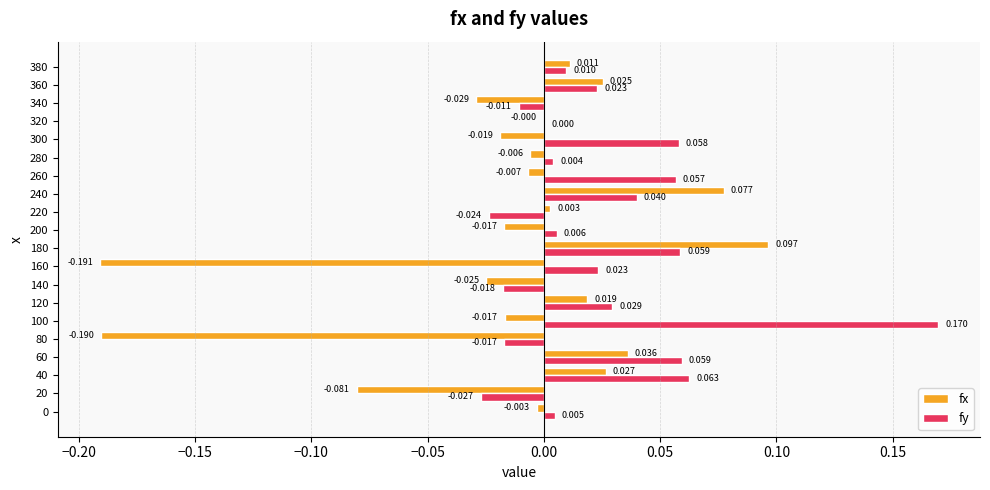

Between 60 and 240, which series saw the biggest shift?

fx